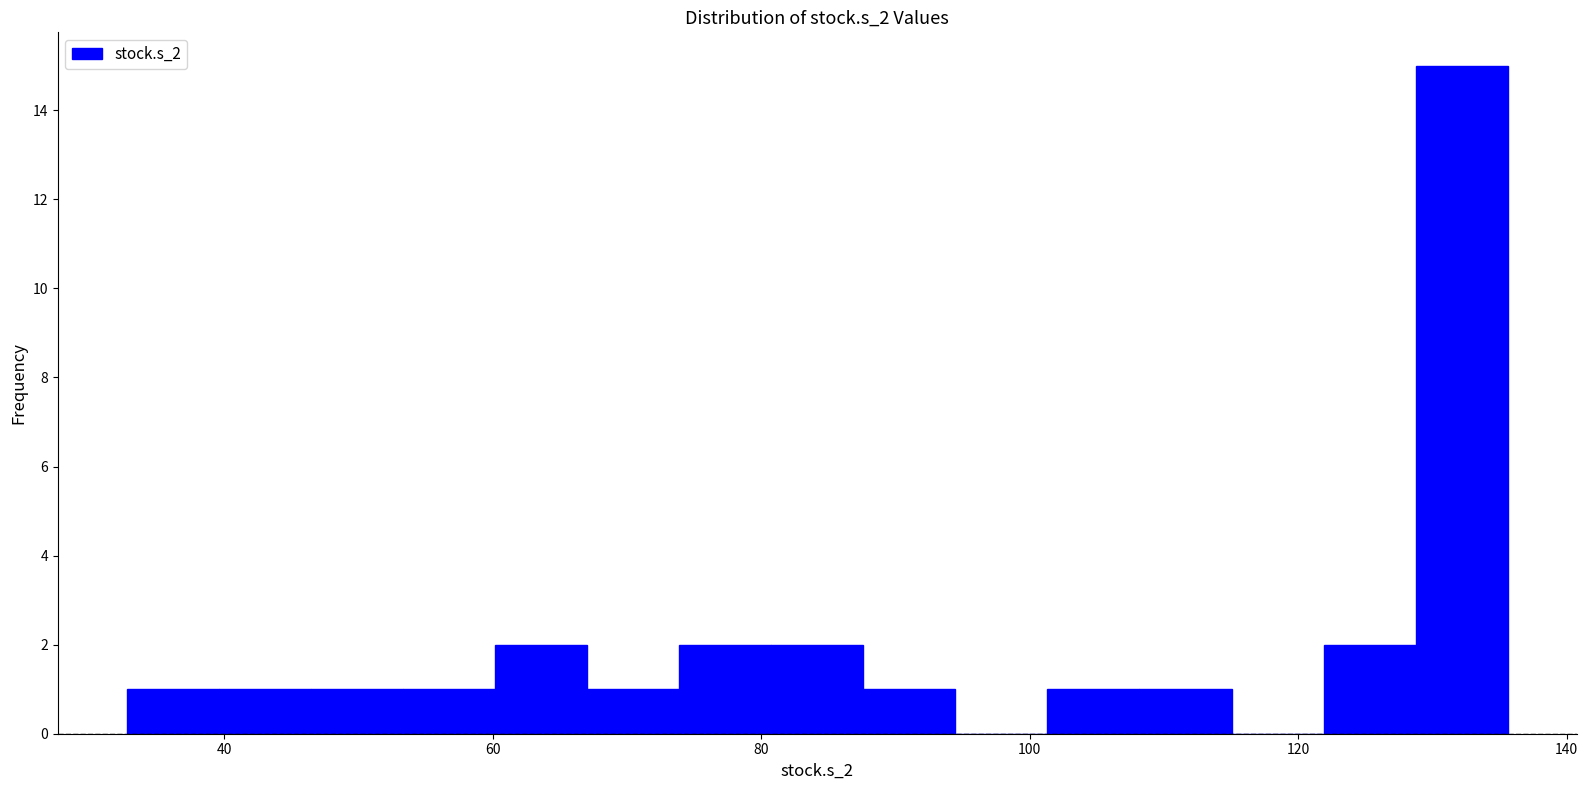

Around what value on the x-axis is the tallest bar? Give the approximate position of its centre, as read against the axis.

132